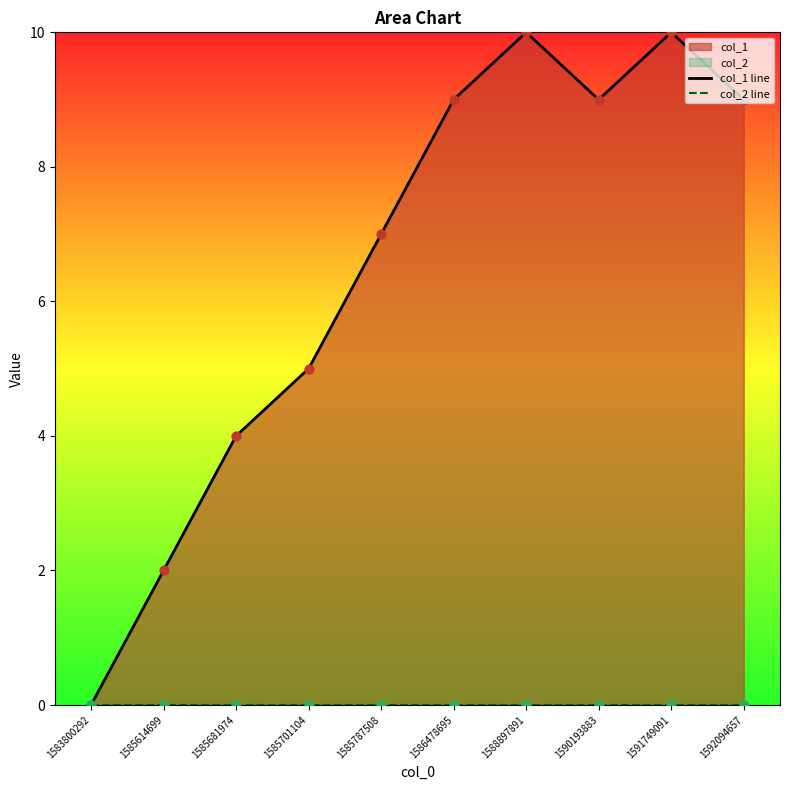

At which category is the sum across all series the highest?

1588897891